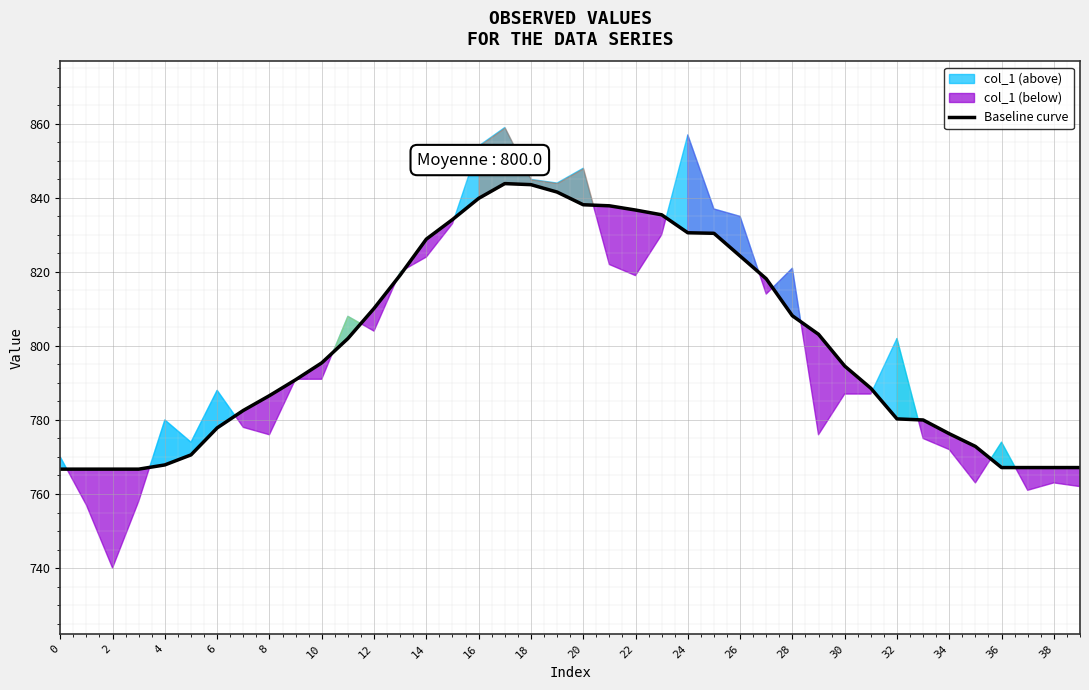

What is the difference between the maximum and second lowest values?

77.1